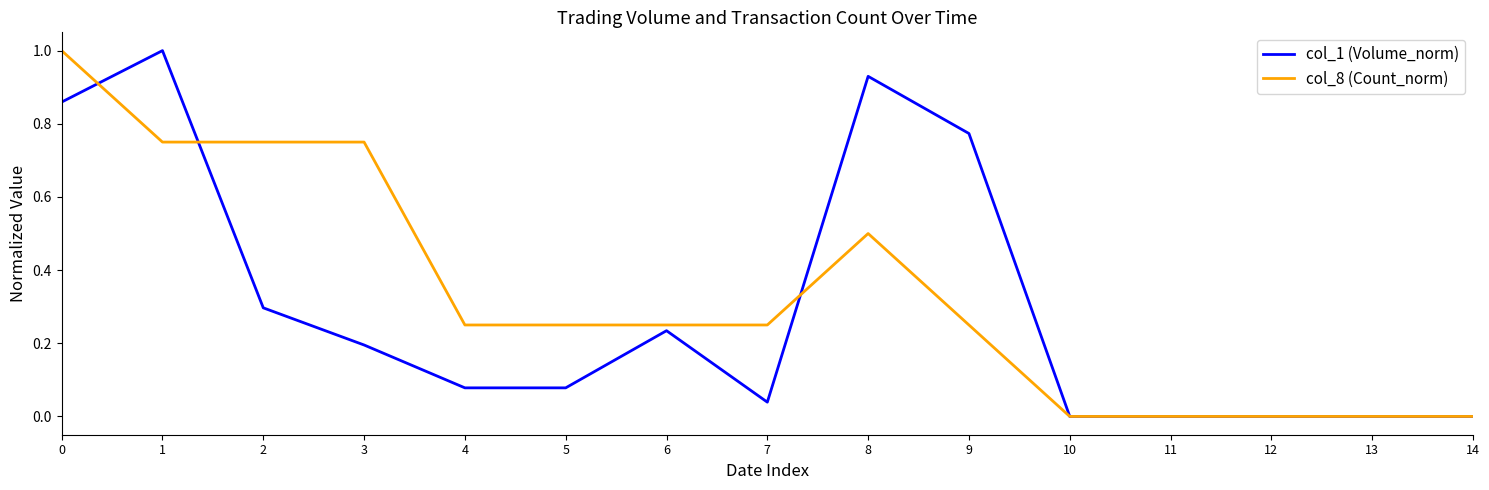

What is the difference between the highest and lowest values at 8?

0.4